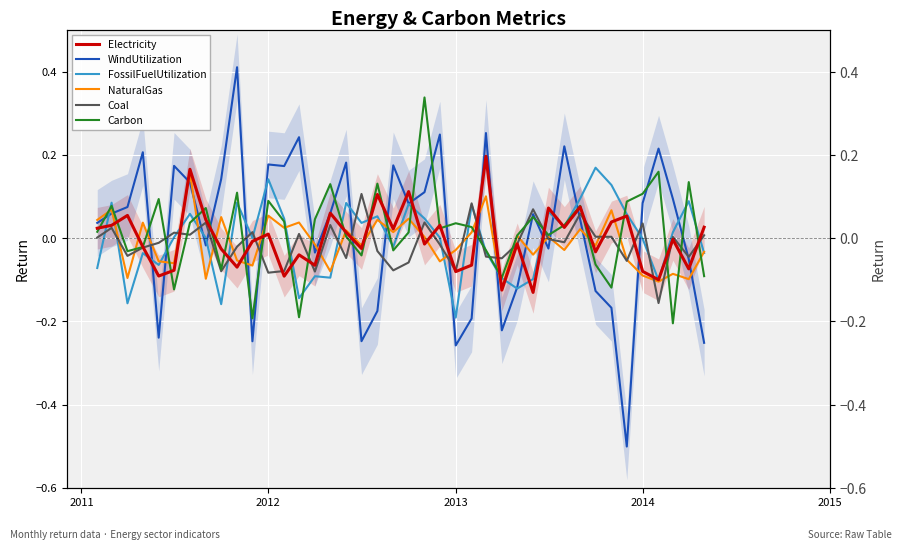

How many intersections are there between FossilFuelUtilization and NaturalGas?

18